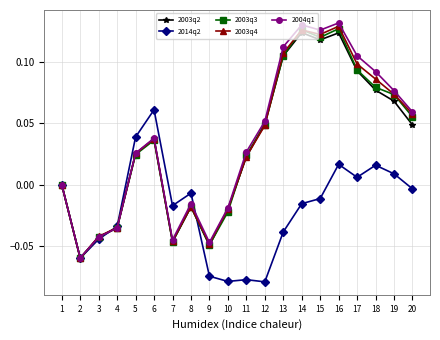

Which series ends up on top after the final intersection of 2014q2 and 2003q3?

2003q3